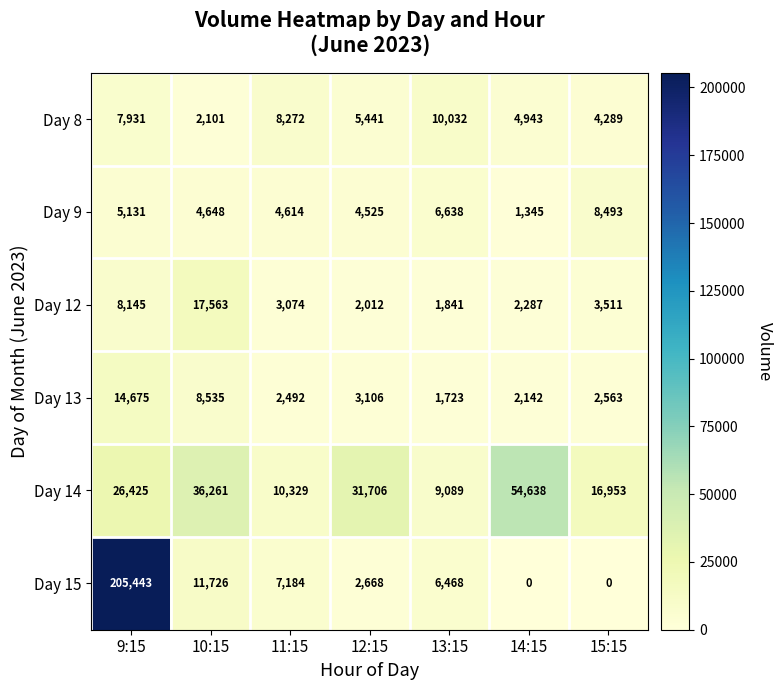

How many distinct data groups are displayed?

6